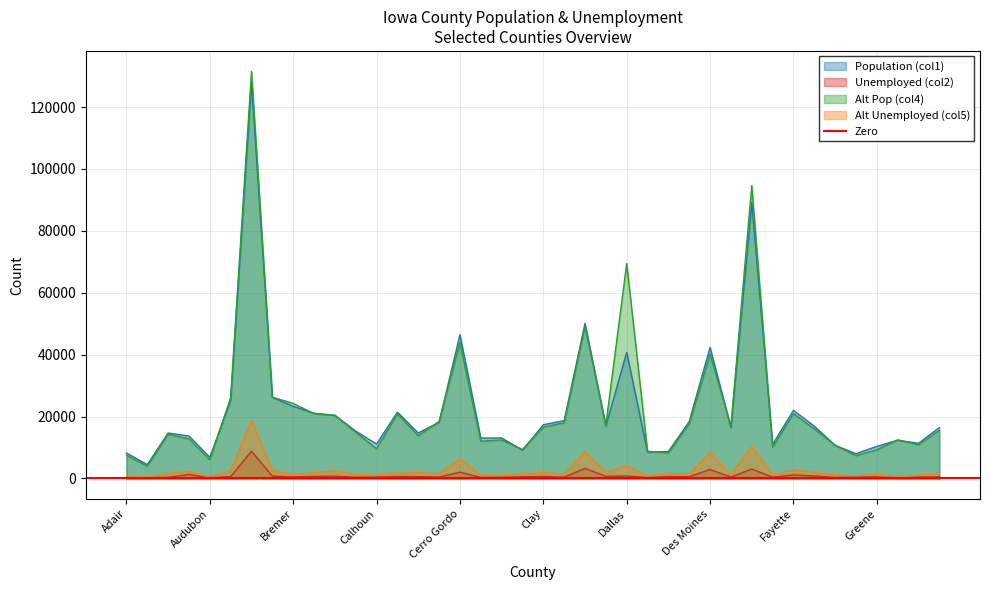

At which category does the chart reach its peak across all series?

Black Hawk